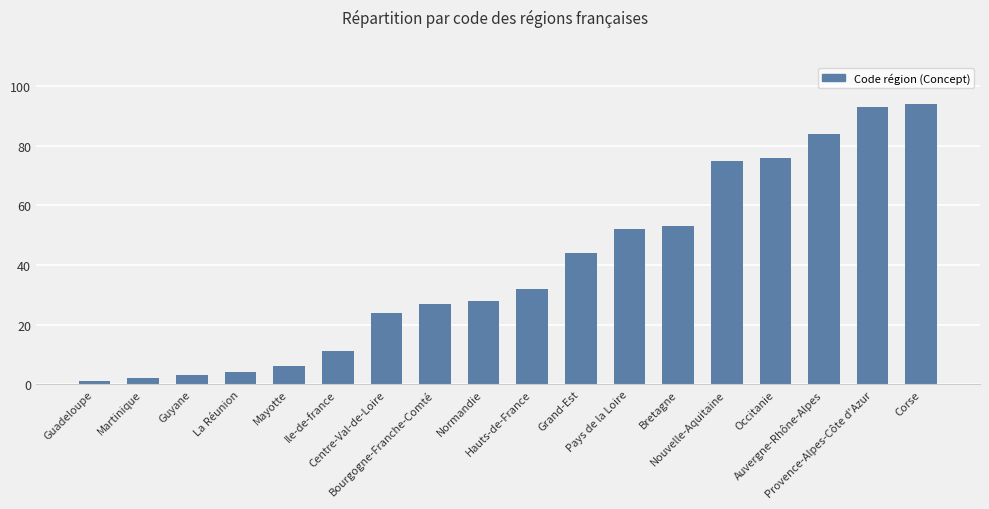

What is the smallest value displayed?

1